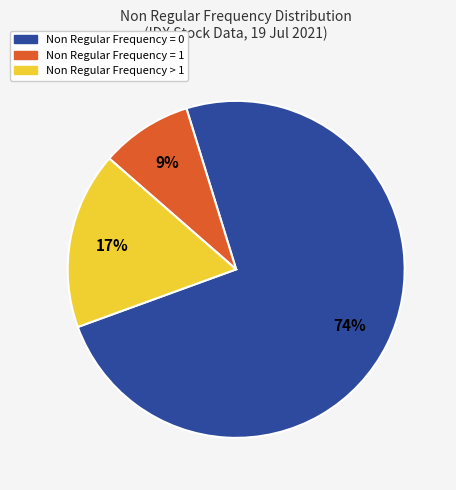

To the nearest percent, what percentage of the pie is Non Regular Frequency > 1?

17%